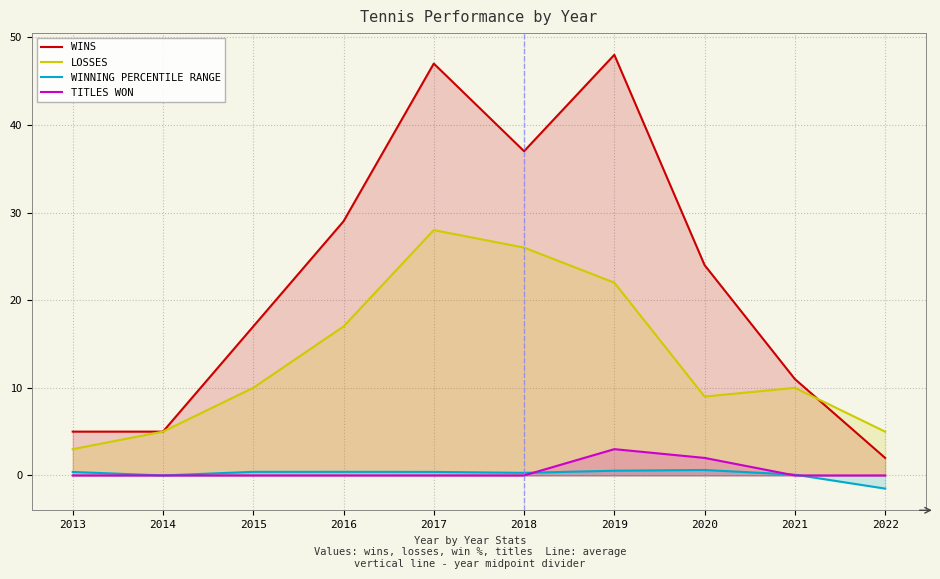

At which category does TITLES WON reach its first local peak?

2019